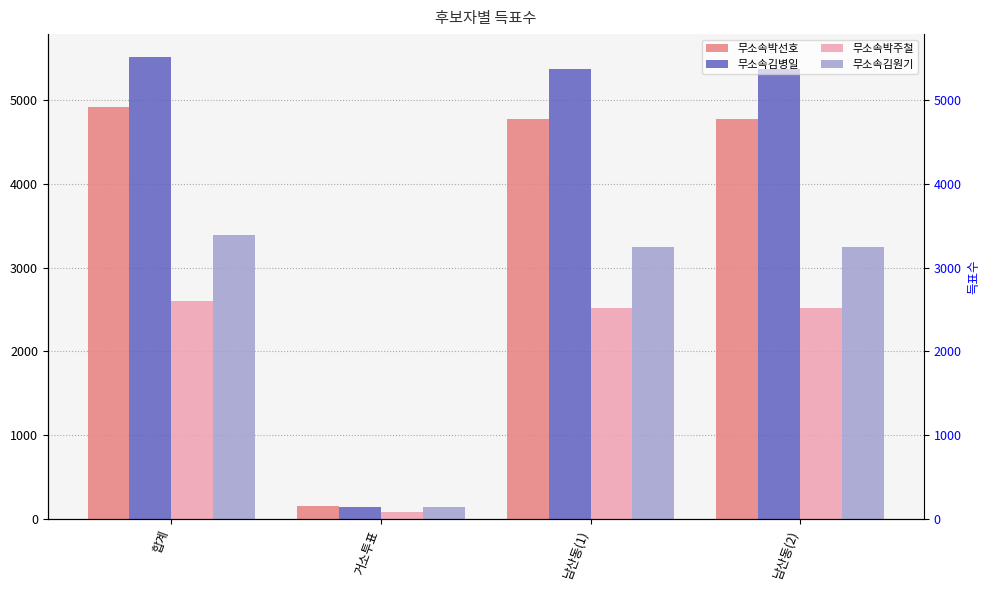

How many data points does each series have?

4